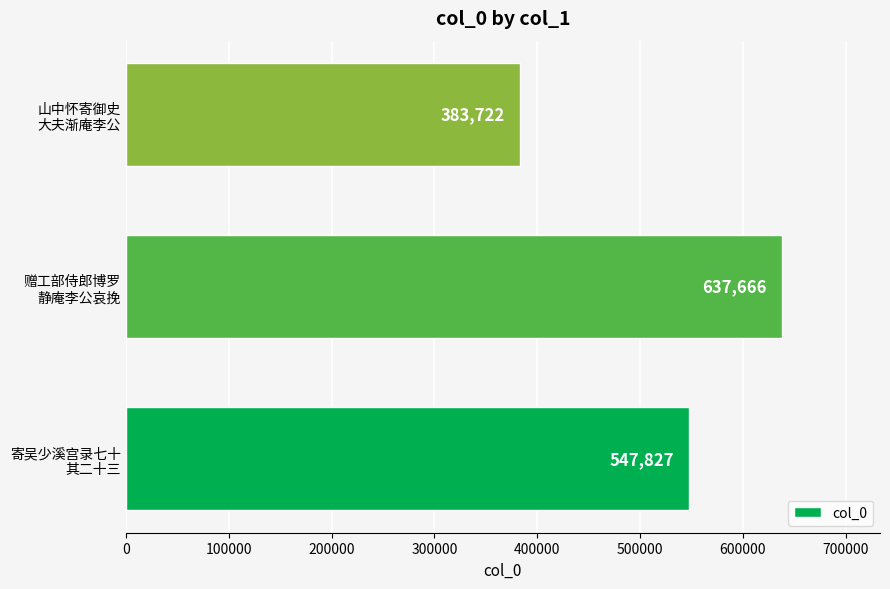

What is the sum of all values?

1569215